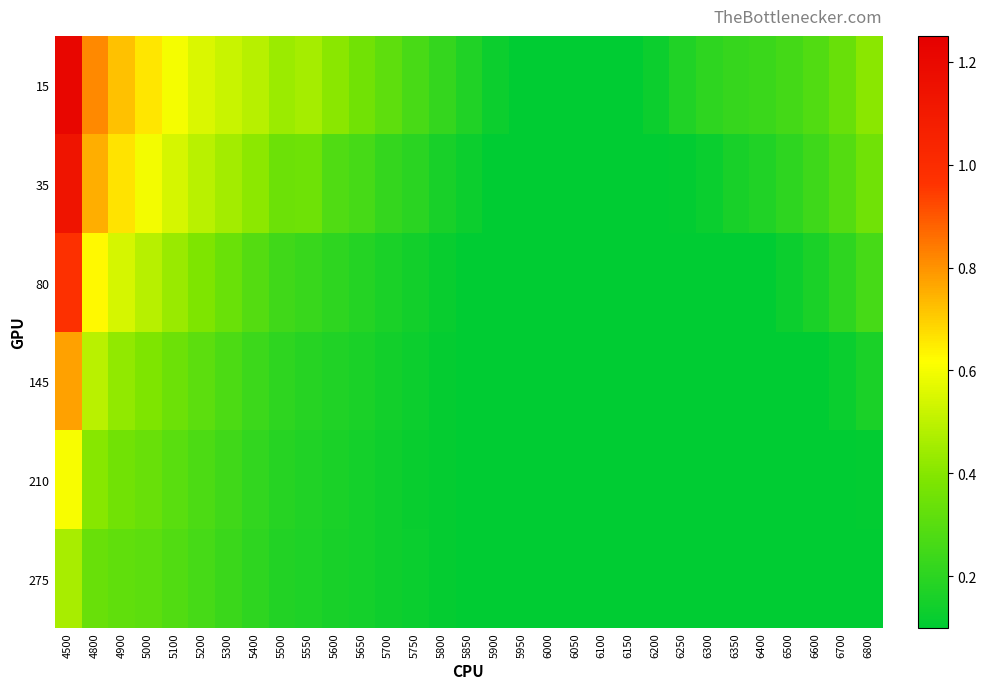

What is the spread (max minus min) of values at 5850?

0.1